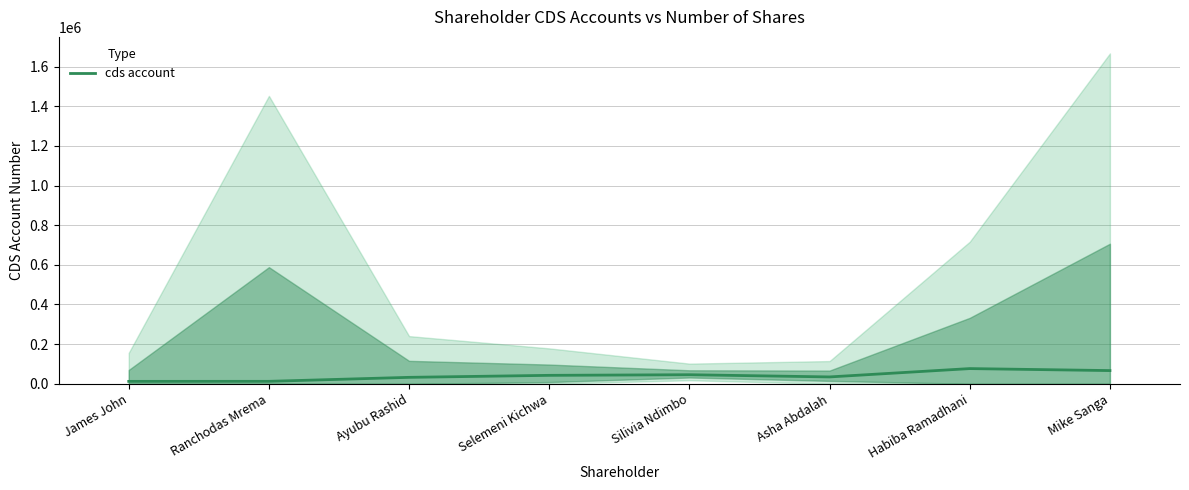

Is this an area chart (filled region under the line)?

No